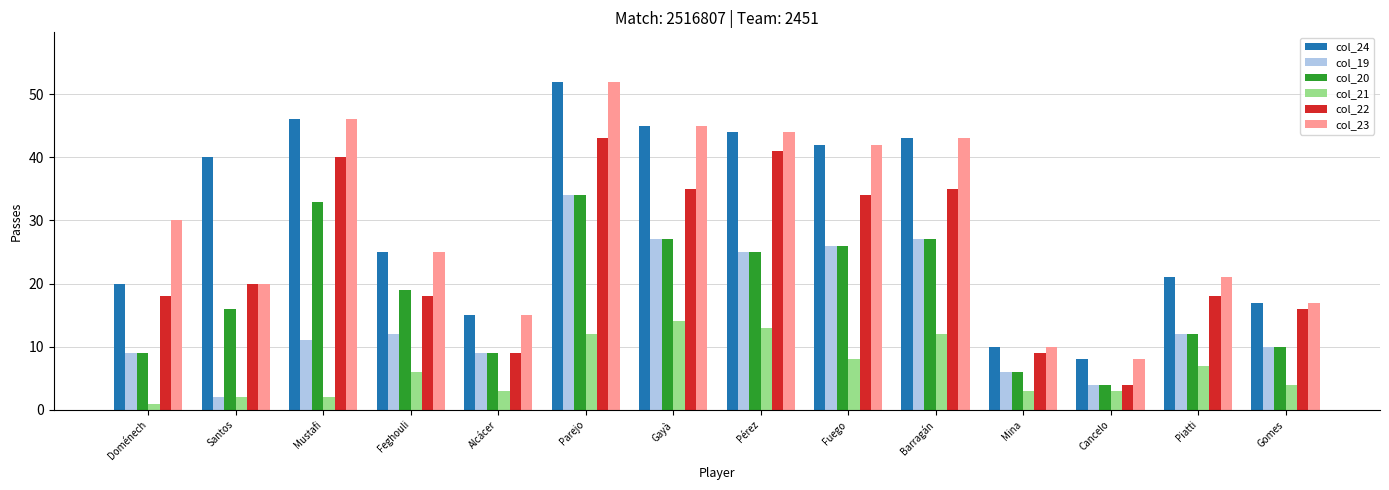

Is it true that col_23 equals 25 at Feghouli?

True